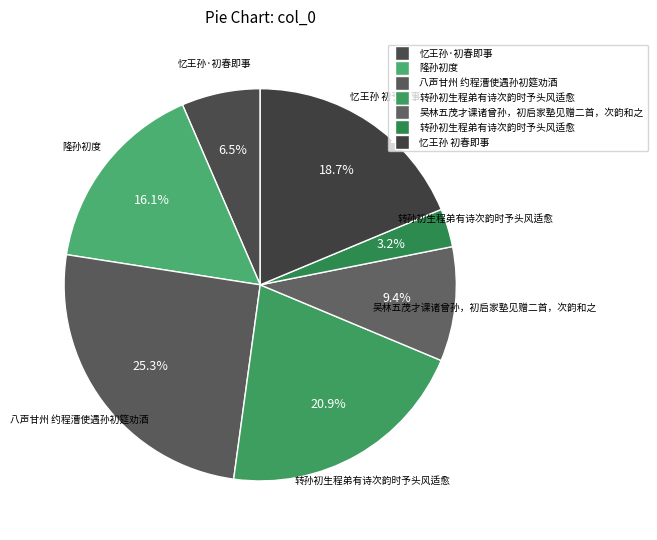

How many slices are in this pie chart?

7